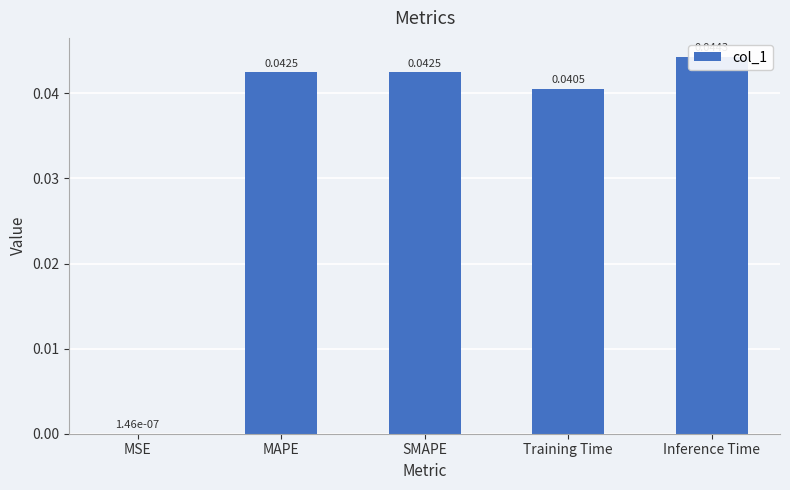

The chart shows a value of 0.1 at MAPE. True or false?

False